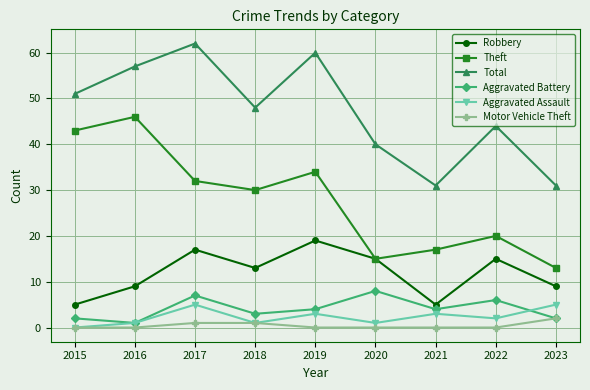

What is the spread (max minus min) of values at 2021?

31